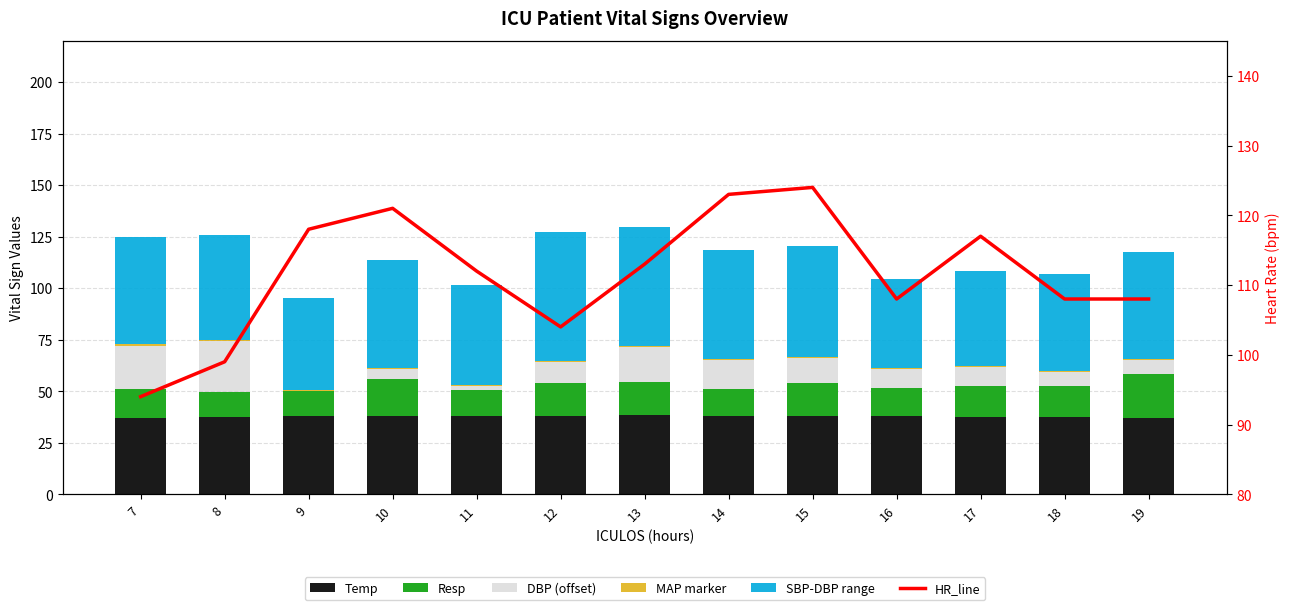

At 11, list the series in order from smallest to largest.

MAP marker, DBP (offset), Resp, Temp, SBP-DBP range, HR_line